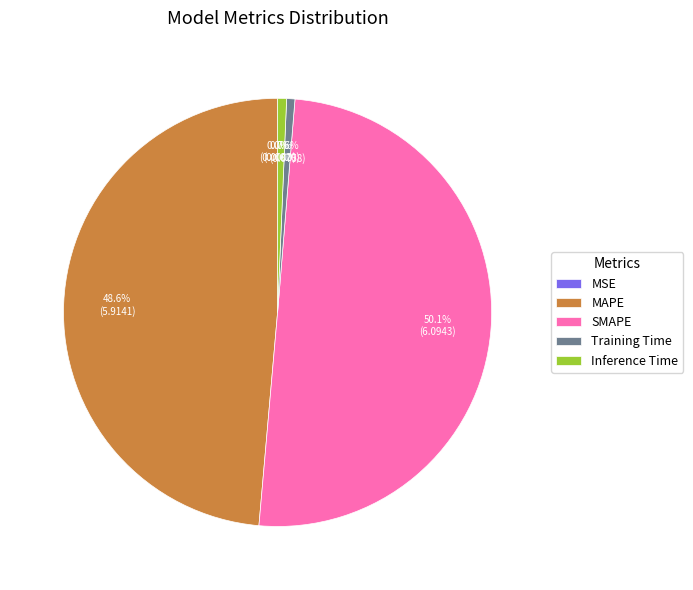

To the nearest percent, what percentage of the pie is SMAPE?

50%